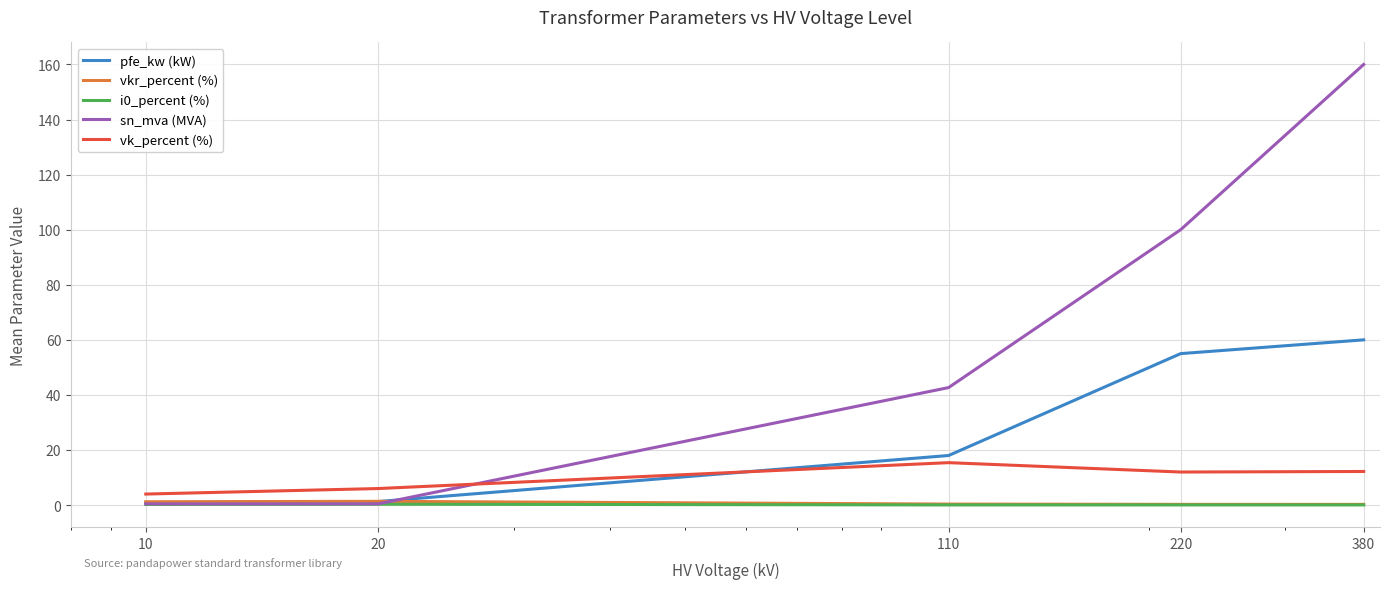

At how many categories does at least one series exceed 146?

1